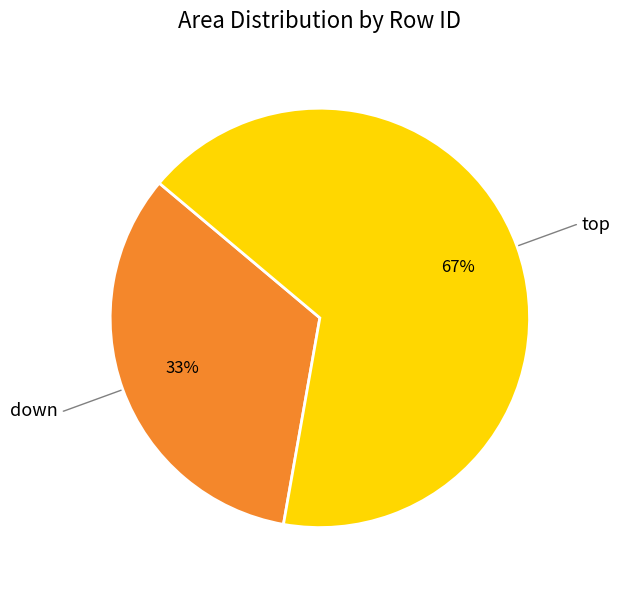

How many segments does this pie chart have?

2